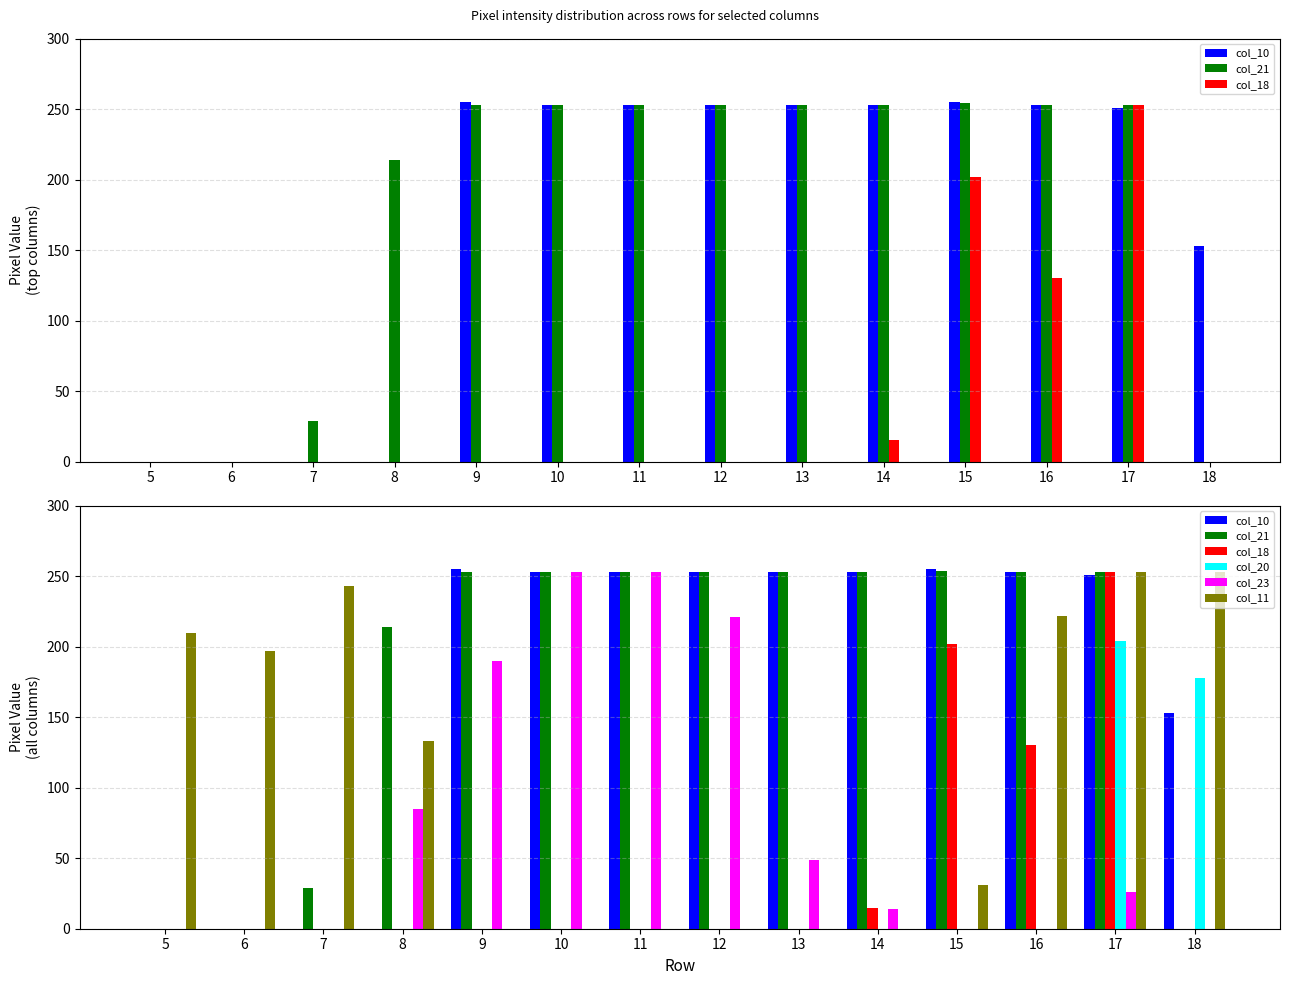

How many values in col_21 are above zero?

11